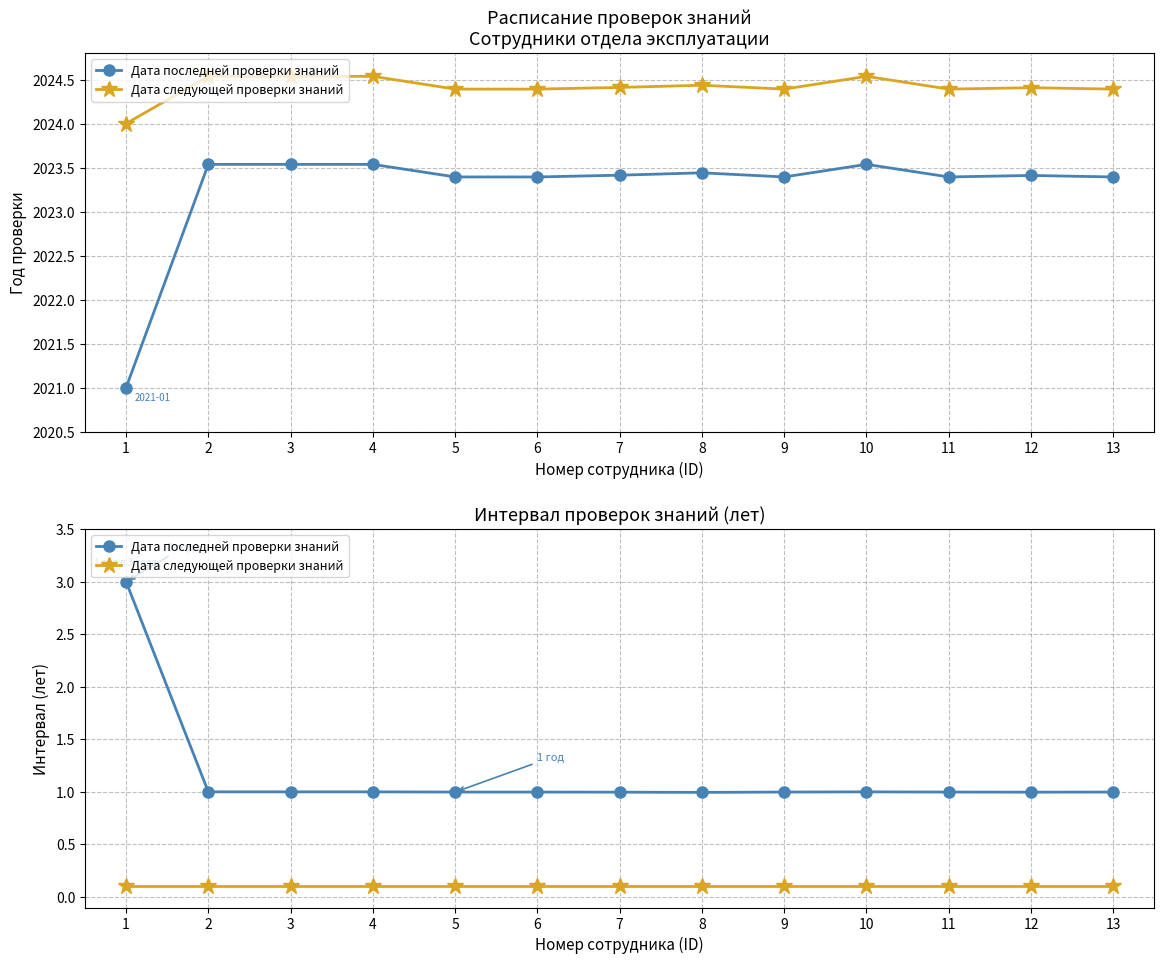

True or false: Дата следующей проверки знаний has more than 2 interior local peaks.

False